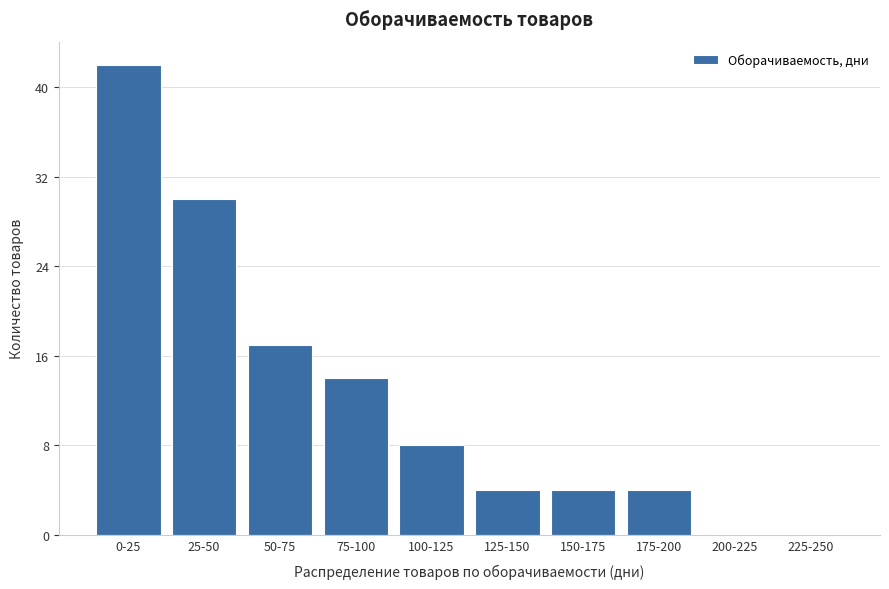

Reading left to right, extract all data points from this chart.

0-25=42	25-50=30	50-75=17	75-100=14	100-125=8	125-150=4	150-175=4	175-200=4	200-225=0	225-250=0